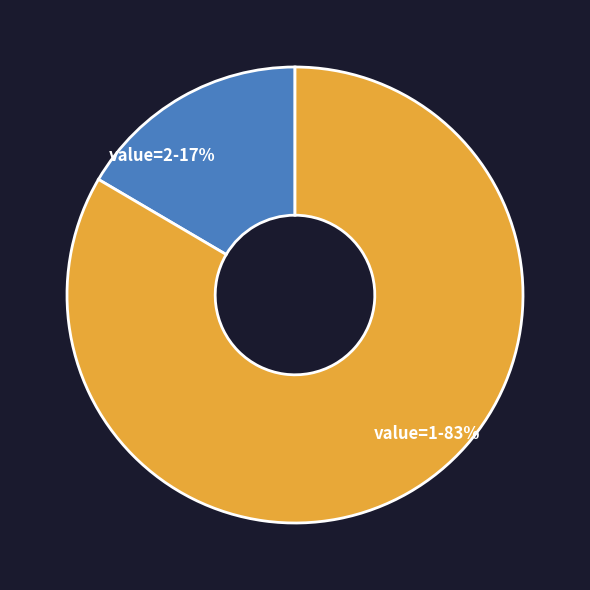

Is it true that value=2-17% is 27% of the pie?

False